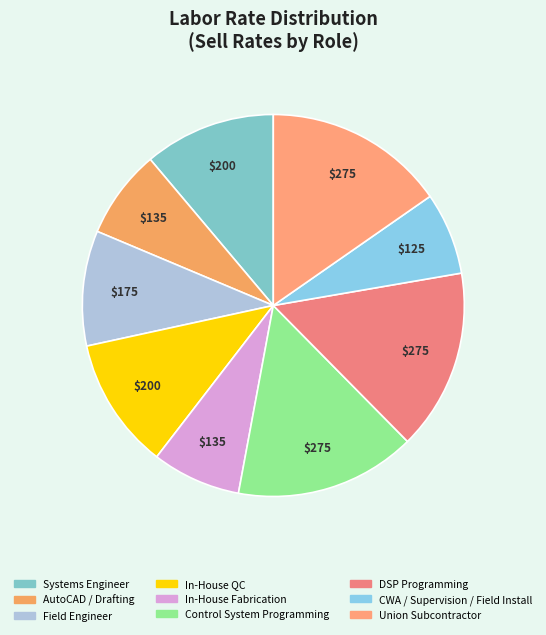

How many segments does this pie chart have?

9